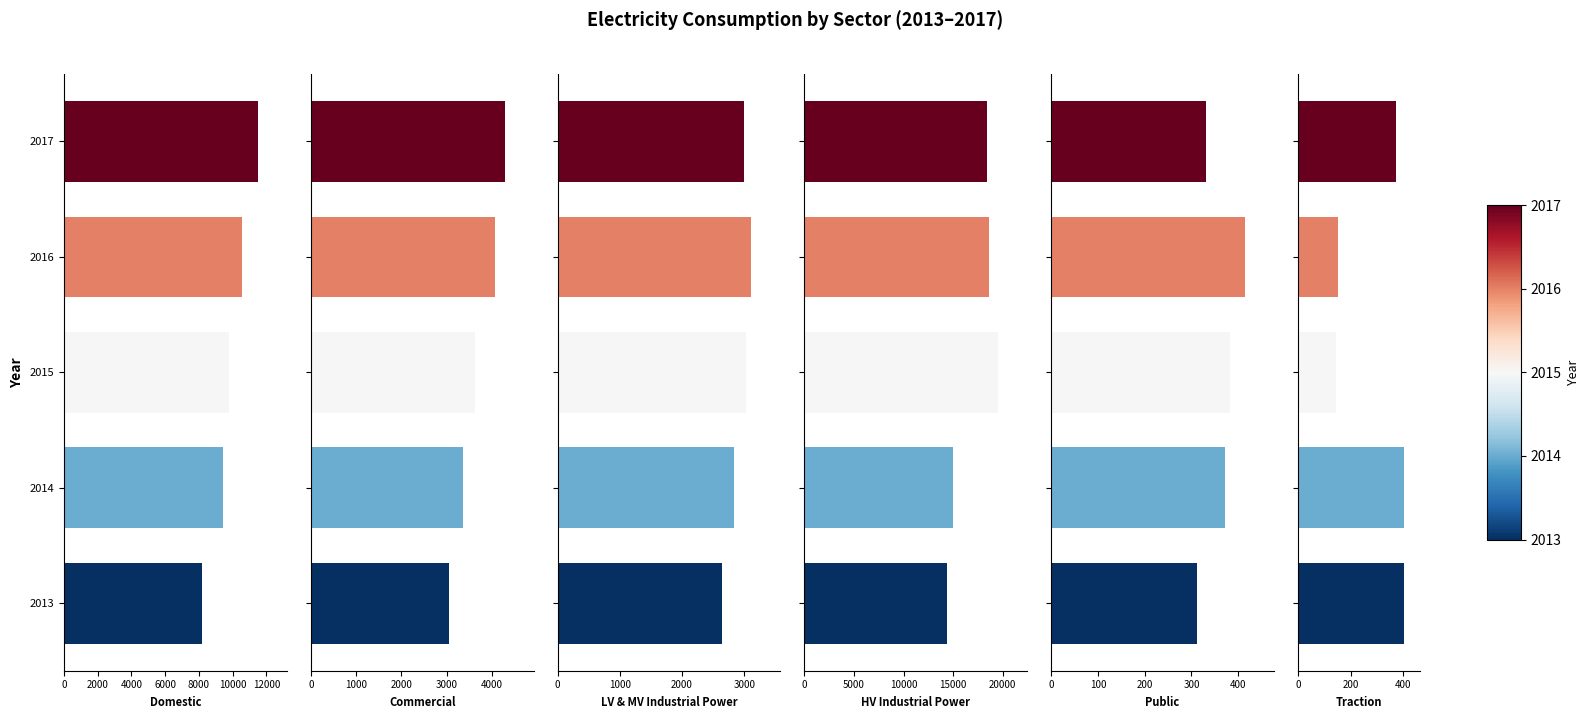

Are the bars grouped side by side (vs. stacked)?

Yes